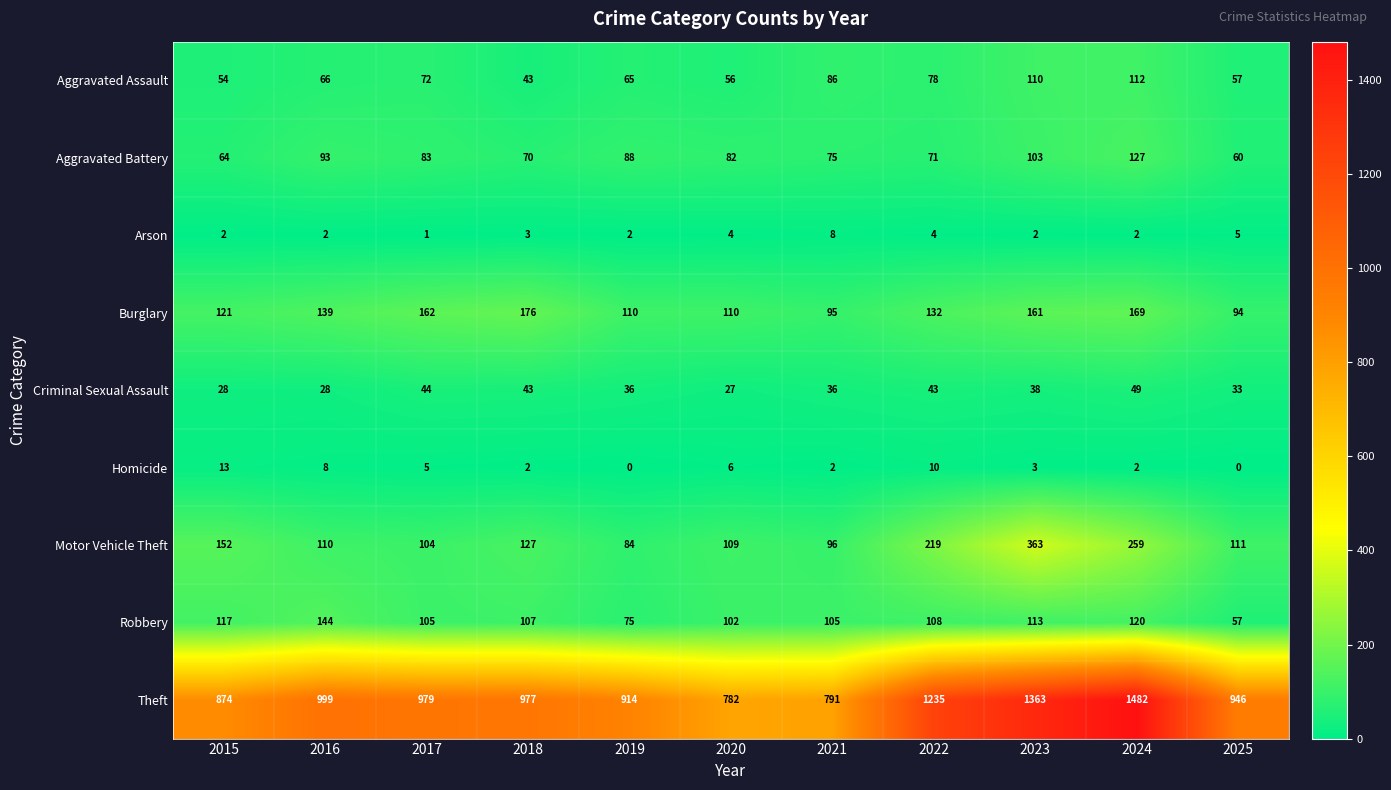

At which label does Robbery first exceed 107?

2015